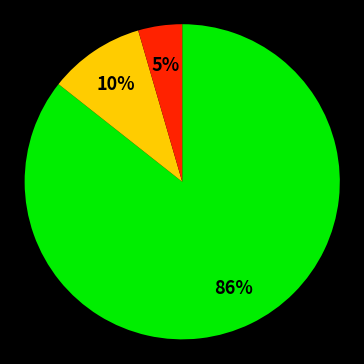

To the nearest percent, what is the average slice percentage?

33%